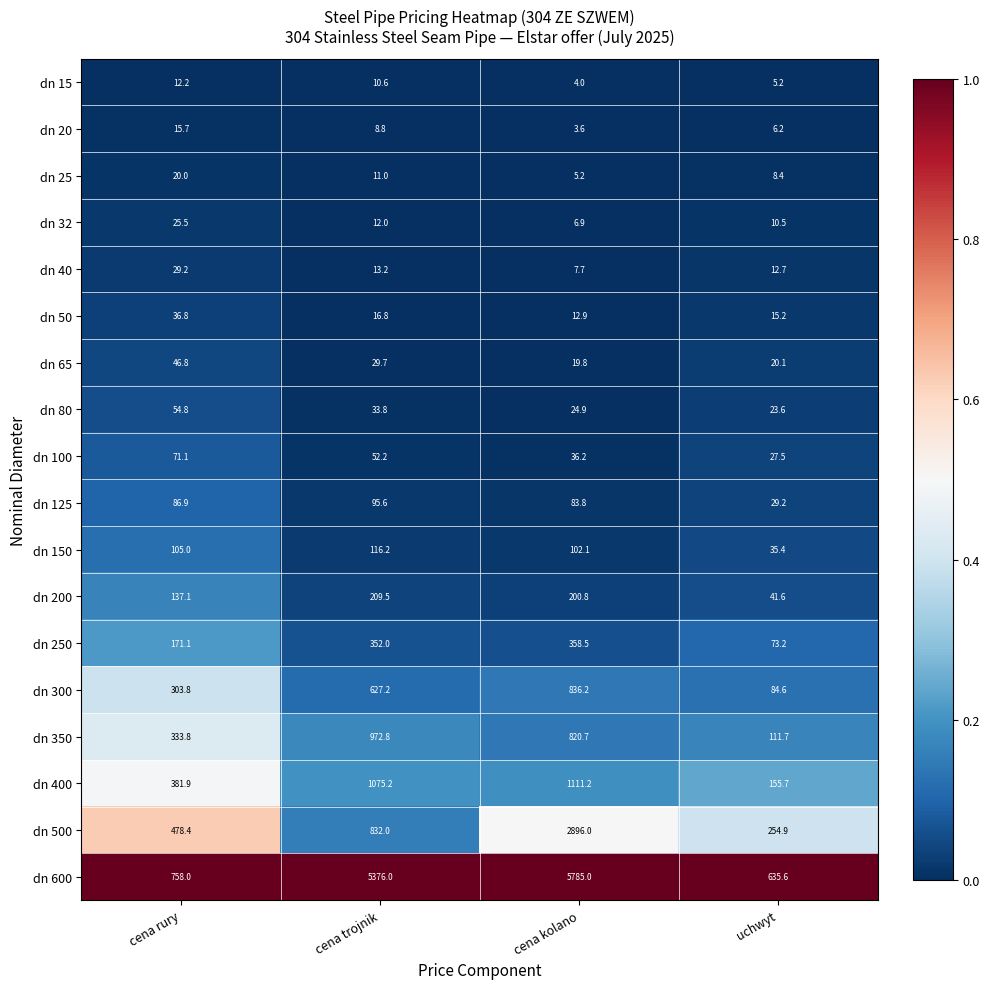

Is the value of dn 400 at uchwyt greater than the value of dn 100 at cena trojnik?

Yes